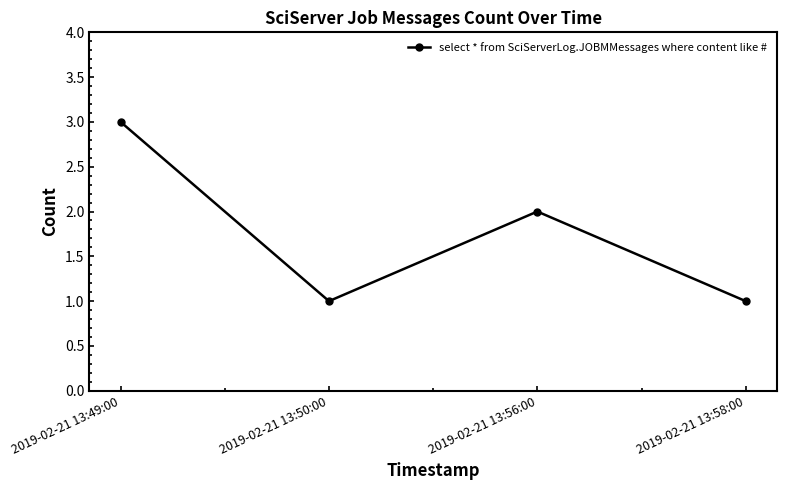

What is the change in value from 2019-02-21 13:56:00 to 2019-02-21 13:58:00?

-1